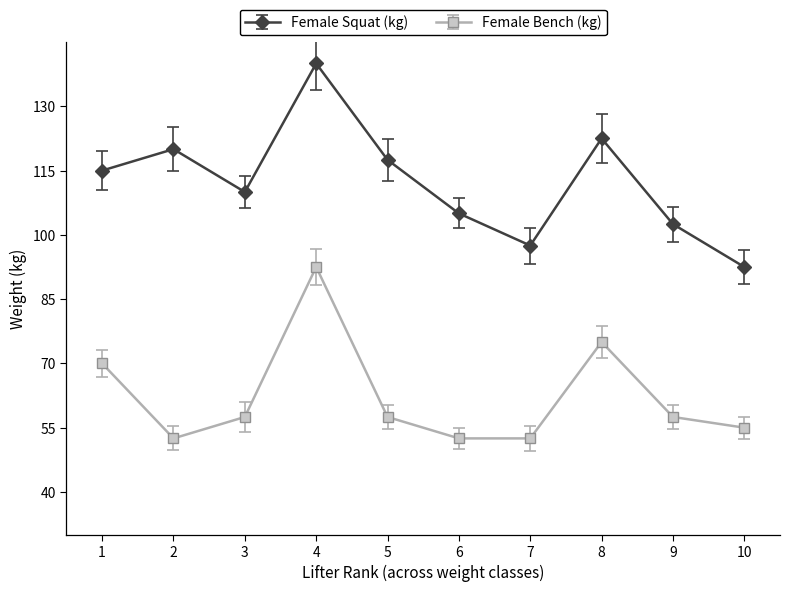

Rank the series by their average value, from highest to lowest.

Female Squat (kg), Female Bench (kg)